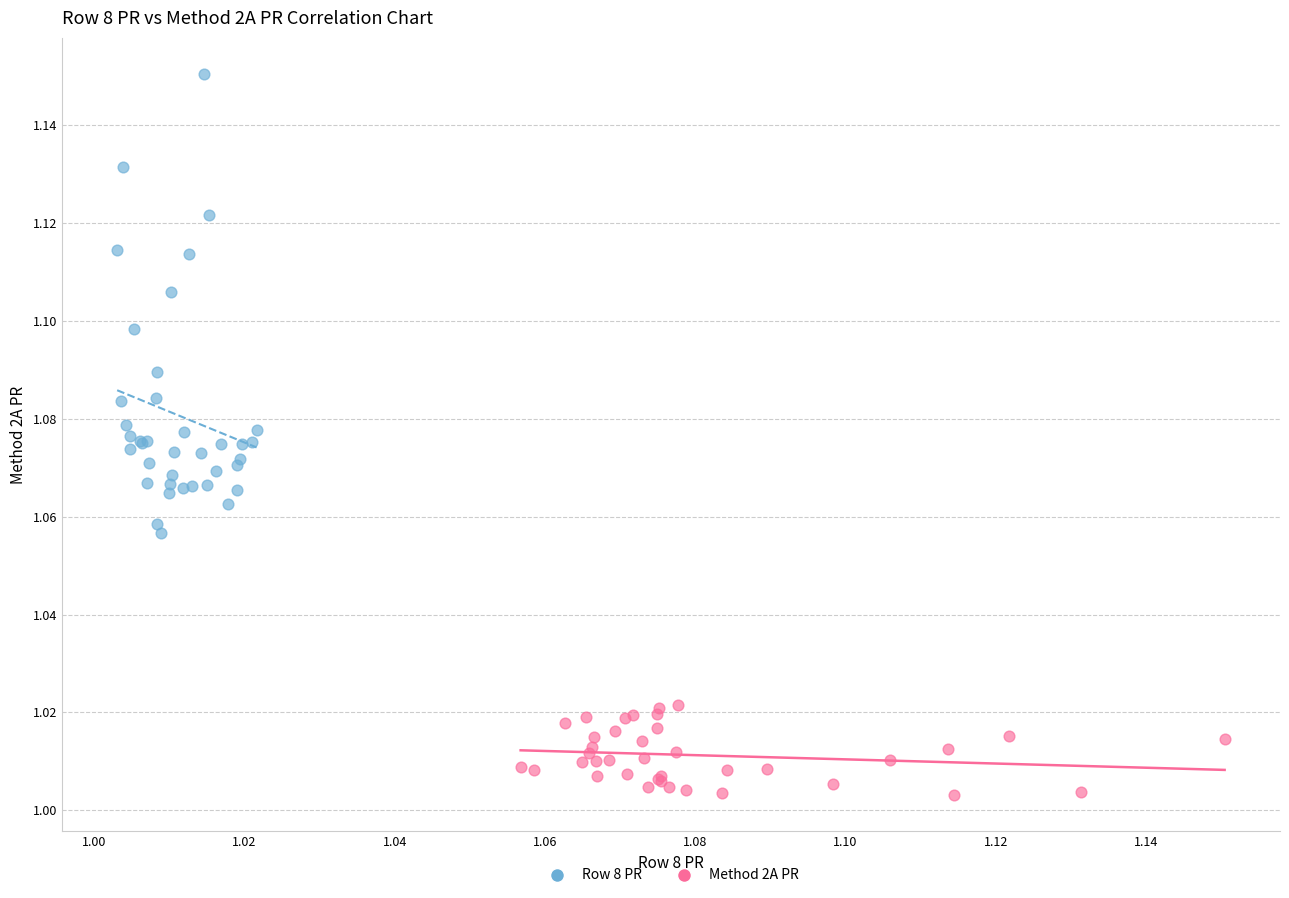

Which series contains the lowest Y value?

Method 2A PR